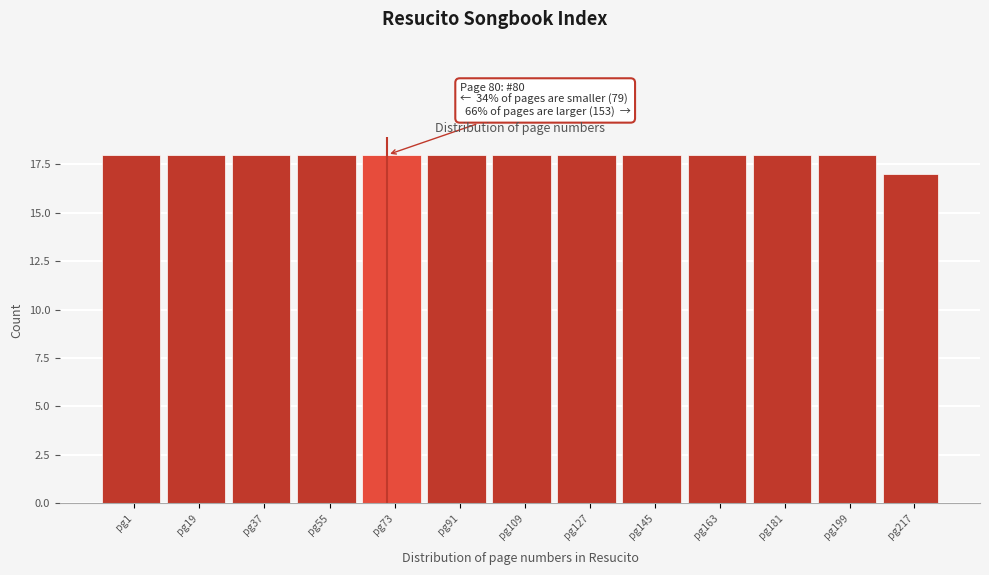

Reading left to right, list all the values displayed in this chart.

18	18	18	18	18	18	18	18	18	18	18	18	17